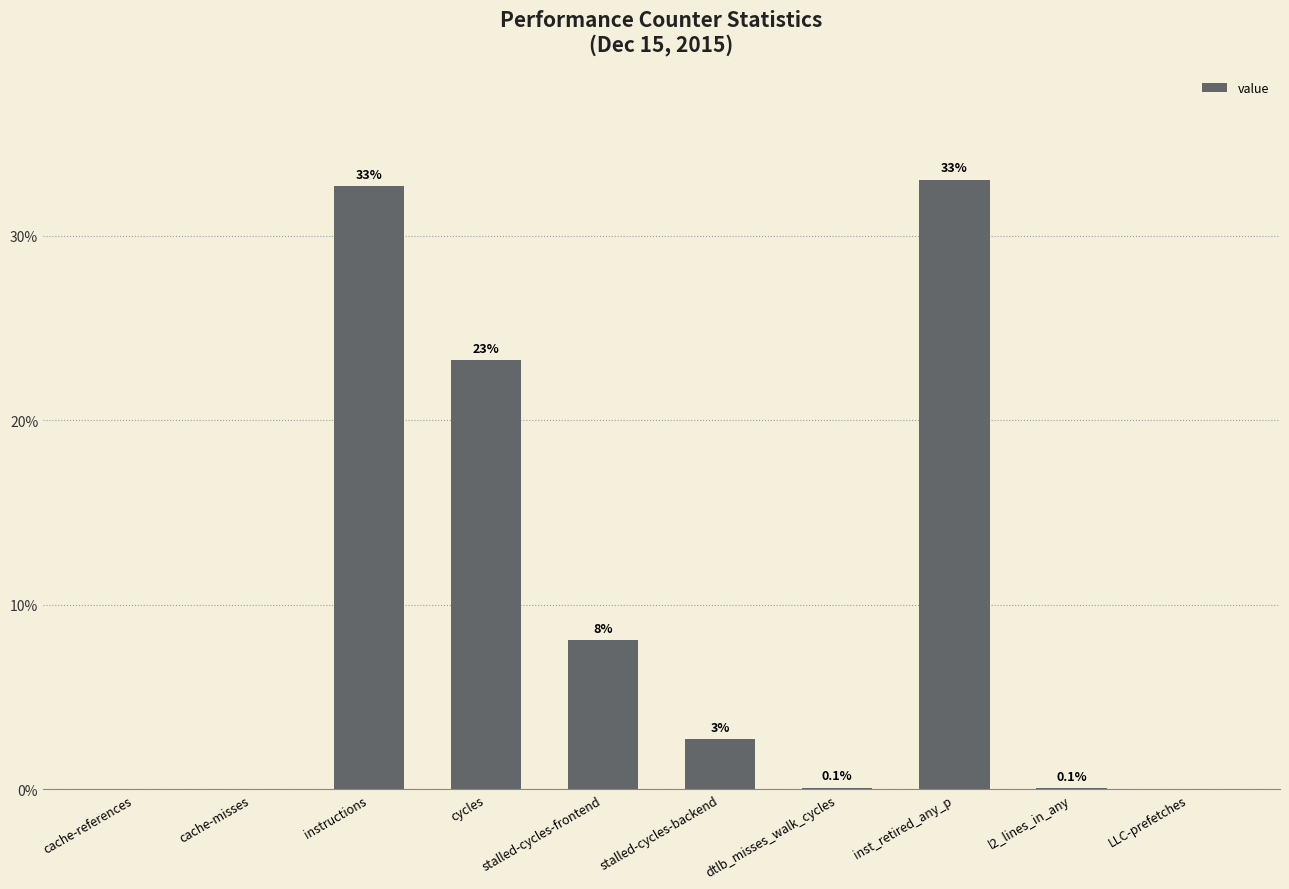

Between cache-references and stalled-cycles-backend, which is larger?

stalled-cycles-backend